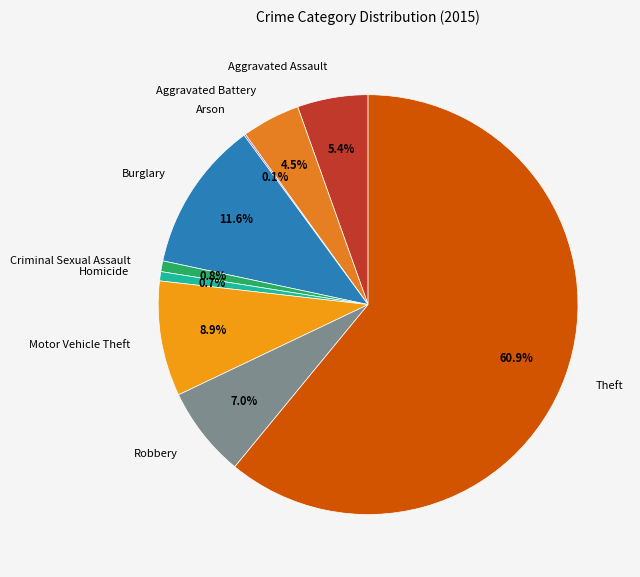

Does any single category account for the majority?

Yes